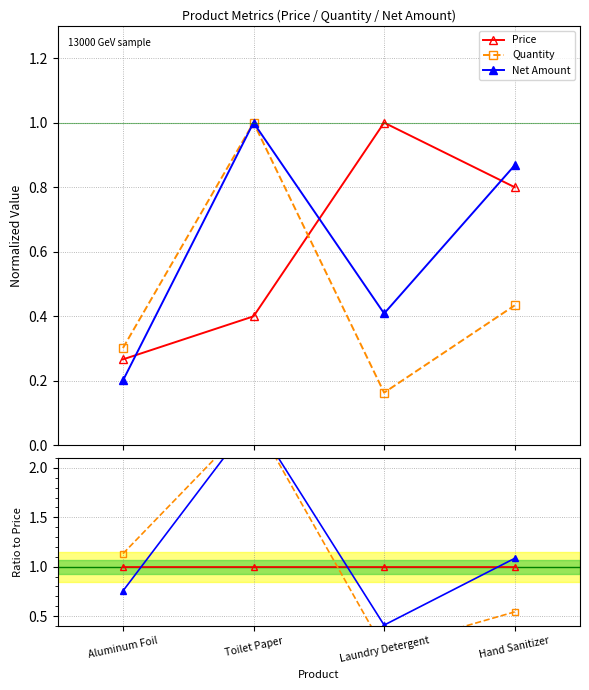

List the series in order of their peak value, highest first.

Quantity, Net Amount, Price